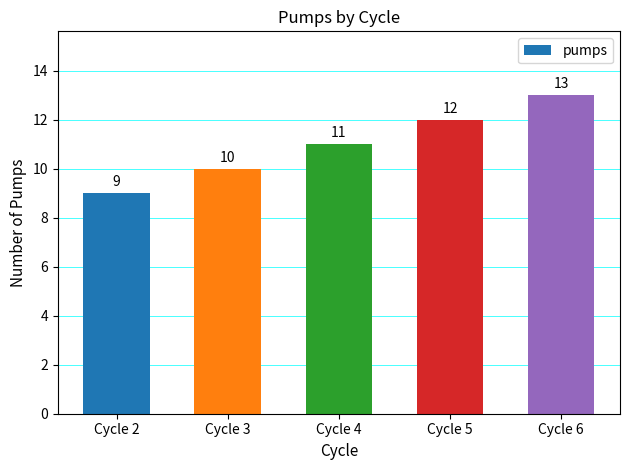

List the labels in order of value, largest first.

Cycle 6, Cycle 5, Cycle 4, Cycle 3, Cycle 2